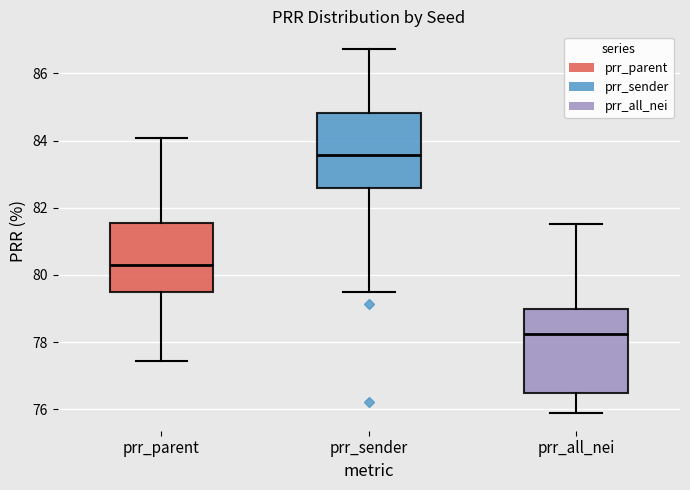

Which box has the highest median line?

prr_sender